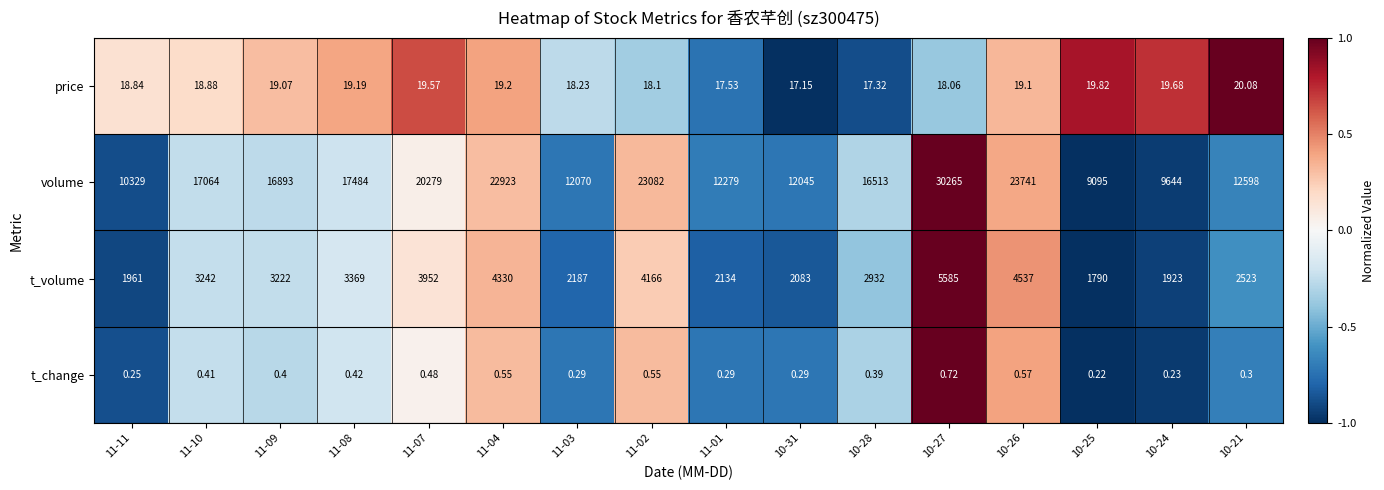

Is the value of price at 10-31 greater than the value of t_volume at 11-09?

No